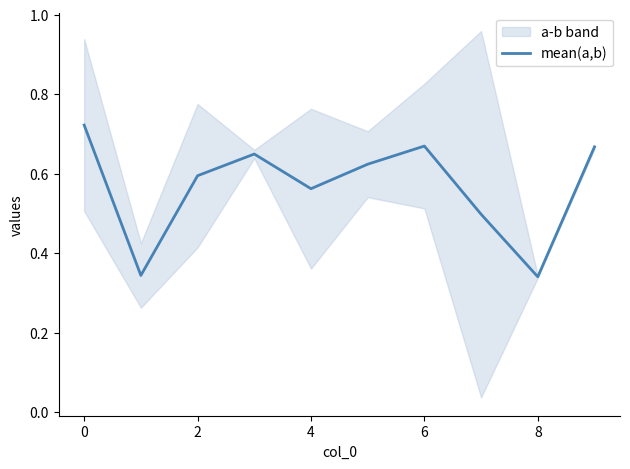

True or false: the data has more than 1 interior local peaks.

True